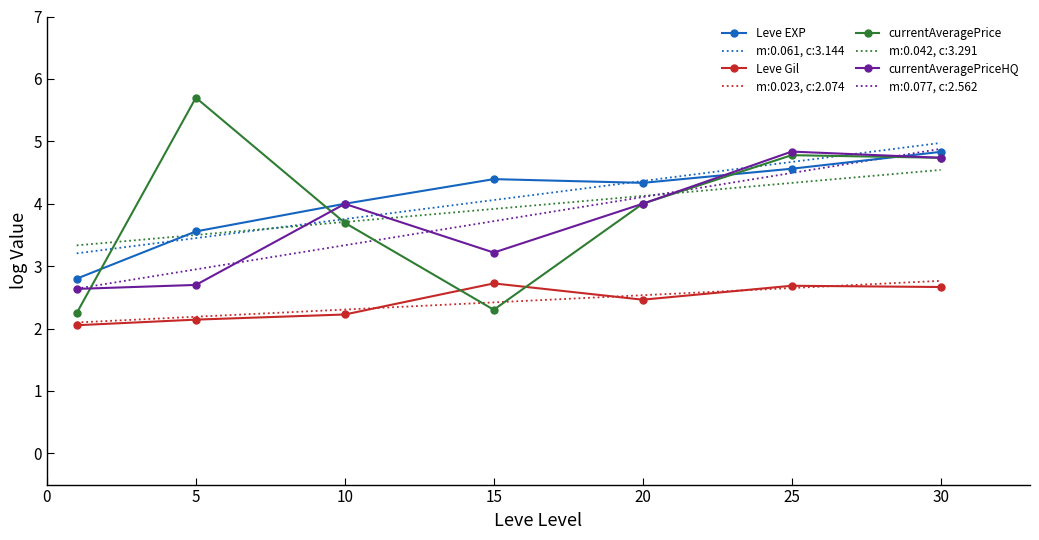

What is the maximum value shown in the chart?

5.7